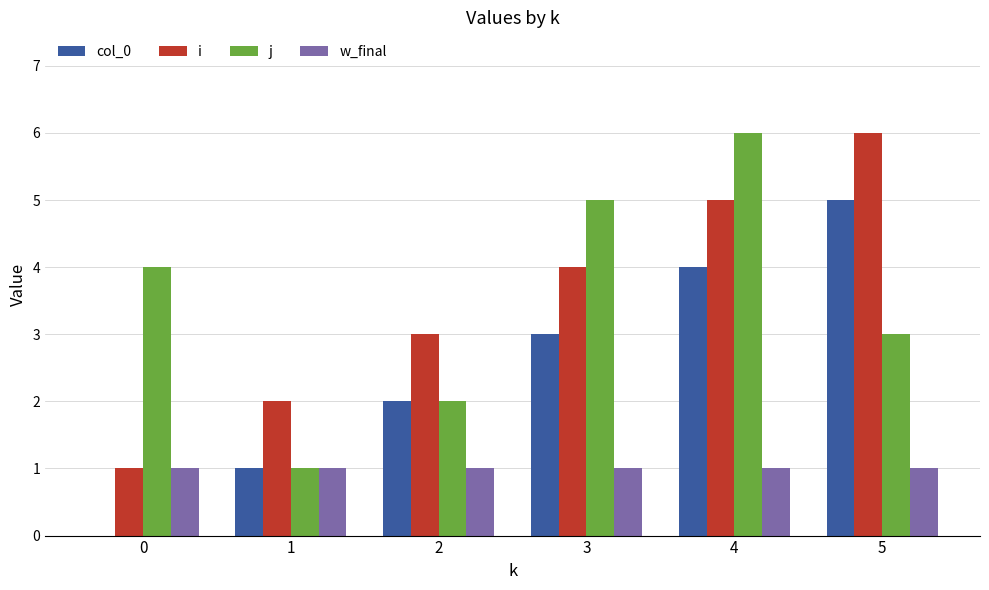

Read the j value at 4.

6